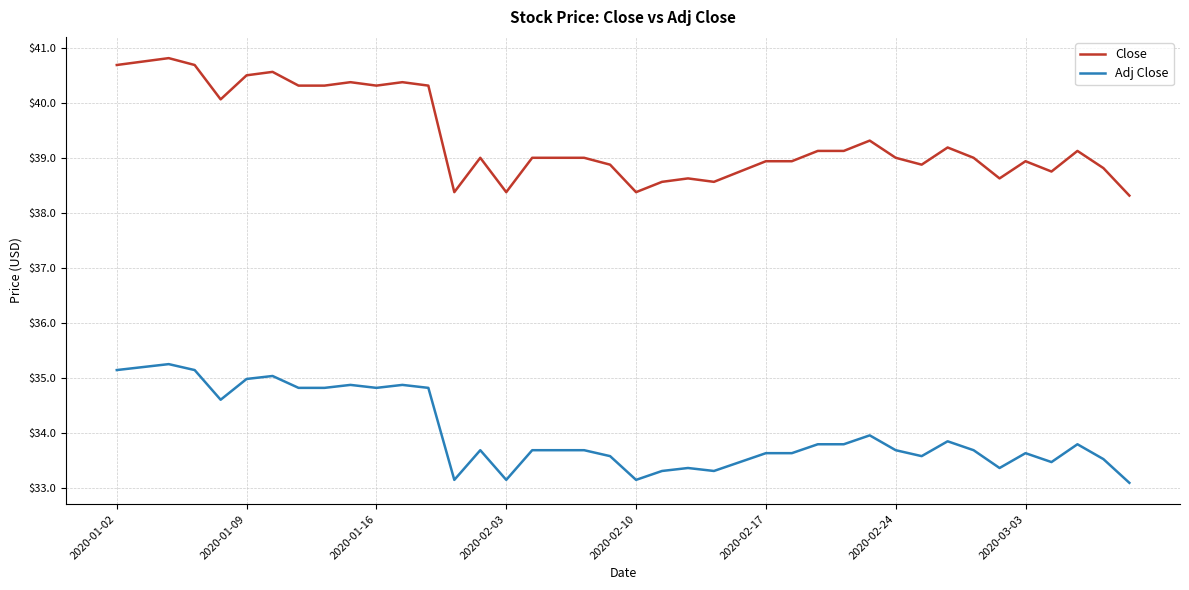

What is the maximum value shown in the chart?

40.8